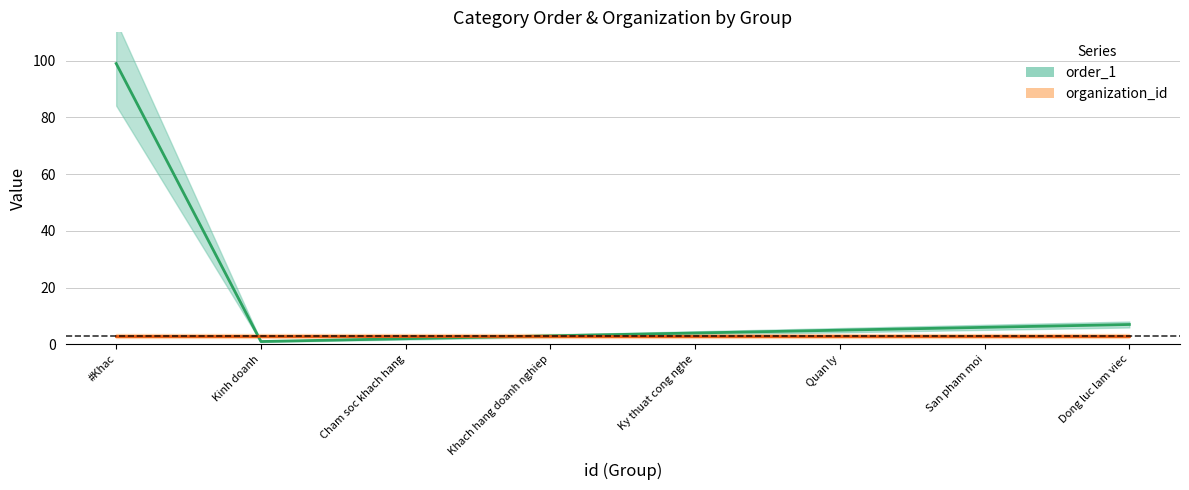

What is the sum of the values at Dong luc lam viec and Ky thuat cong nghe?

11